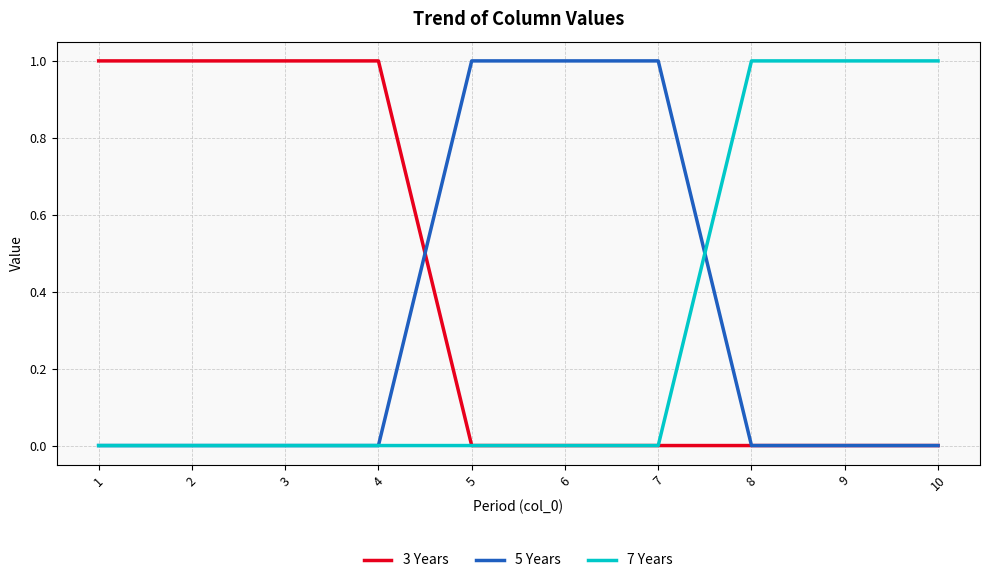

What is the total value across all series at 2?

1